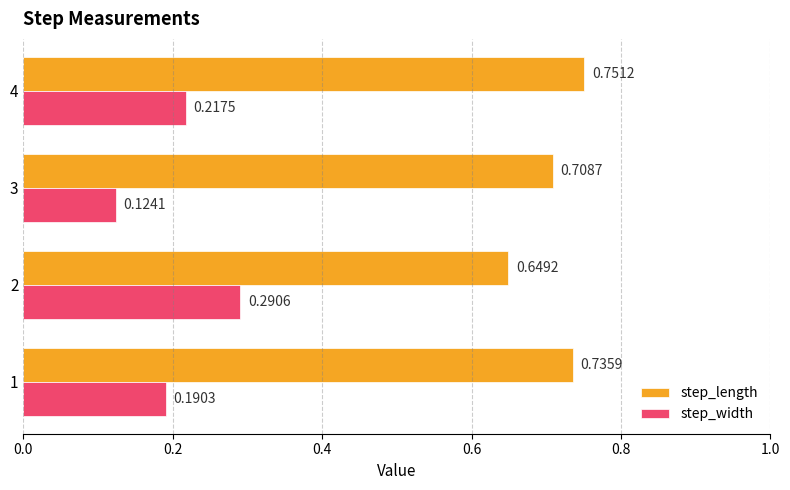

At how many categories does at least one series exceed 0?

4